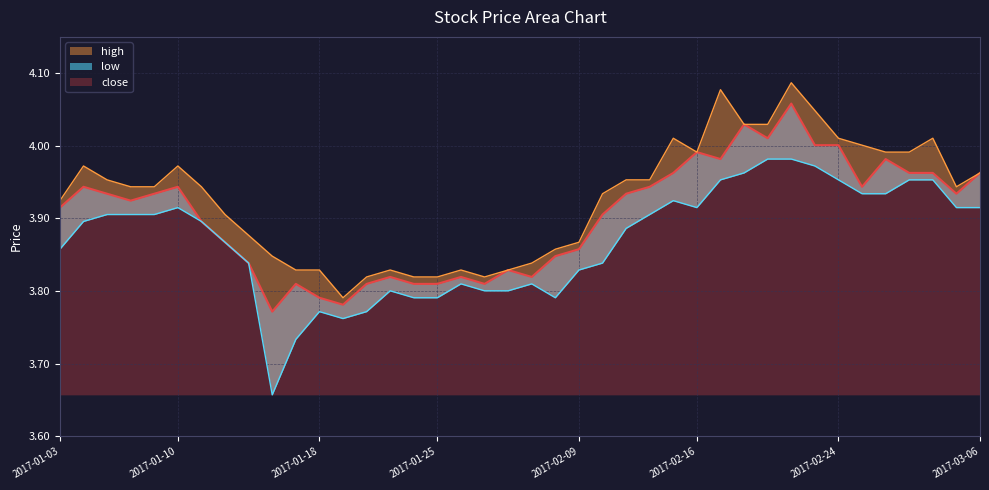

Which series has the widest spread of values?

low